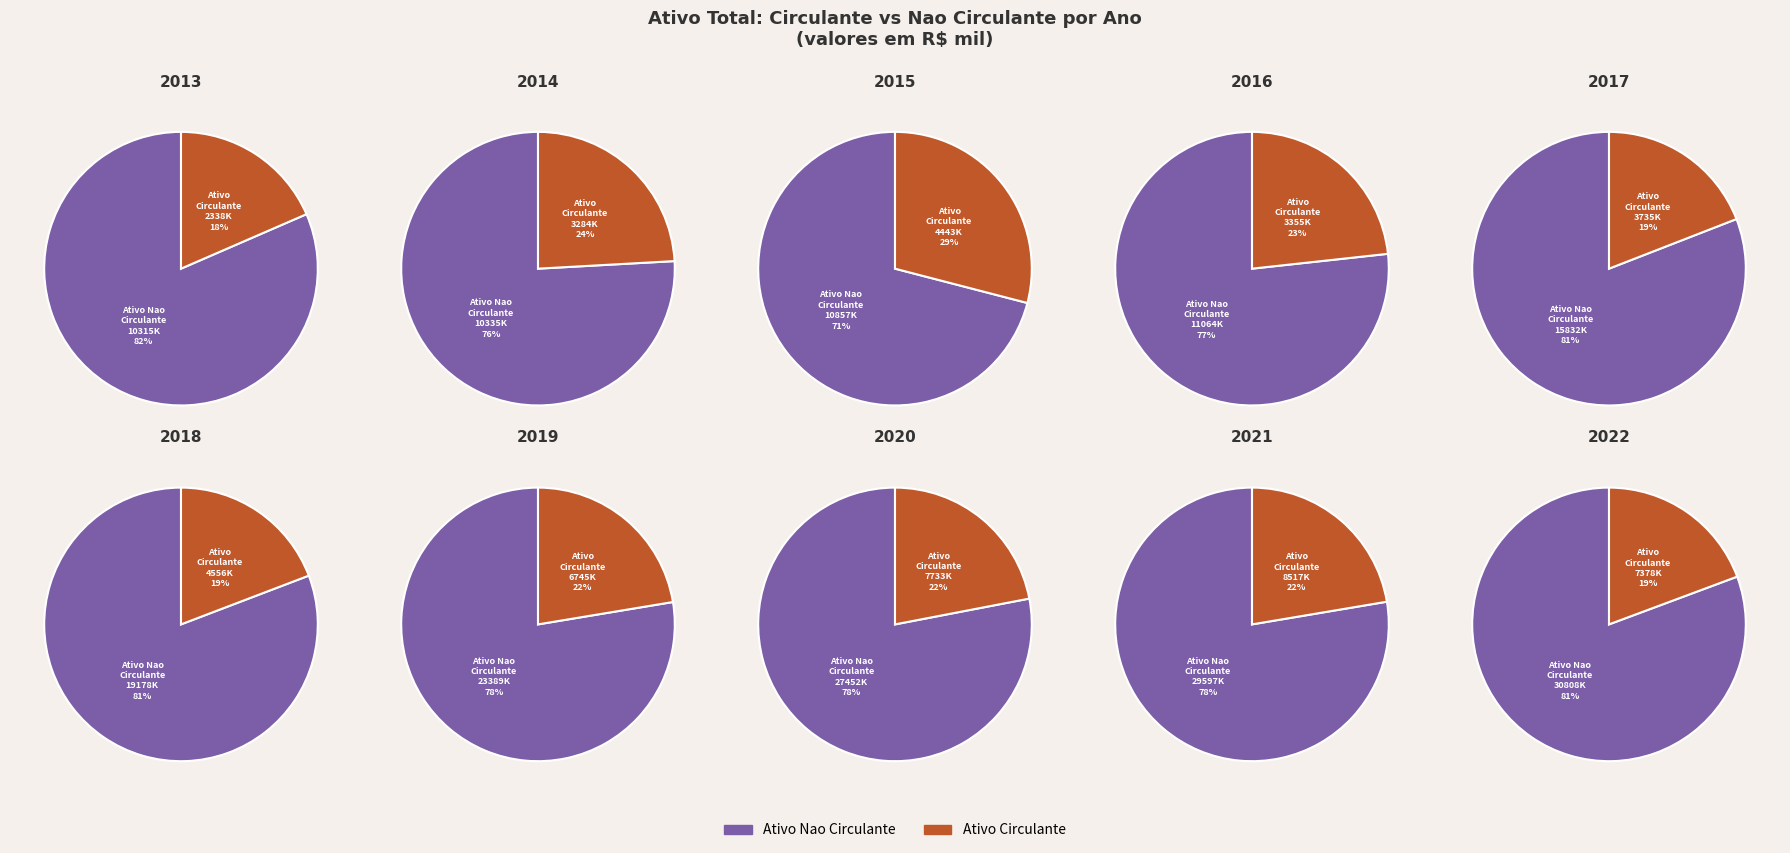

Which category has the biggest portion of the pie?

2022